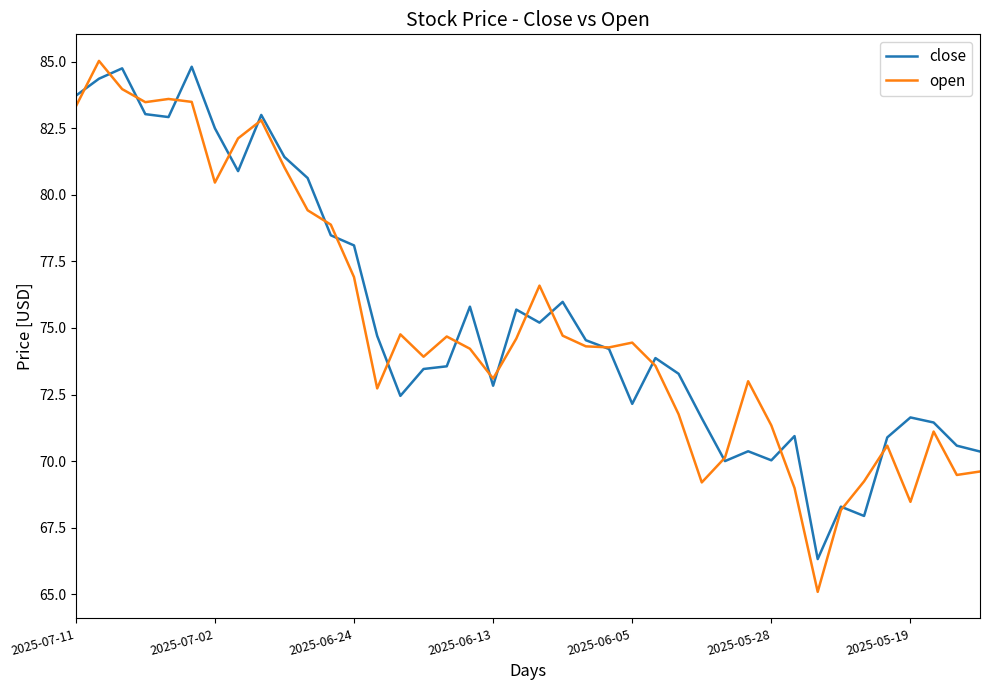

Which series has the largest range (max minus min)?

open